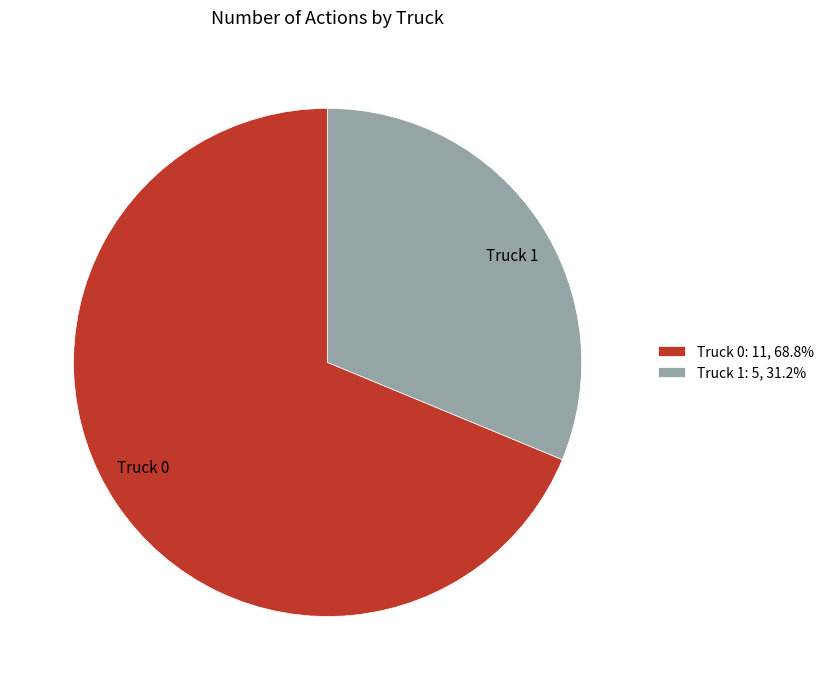

Does any single category account for the majority?

Yes